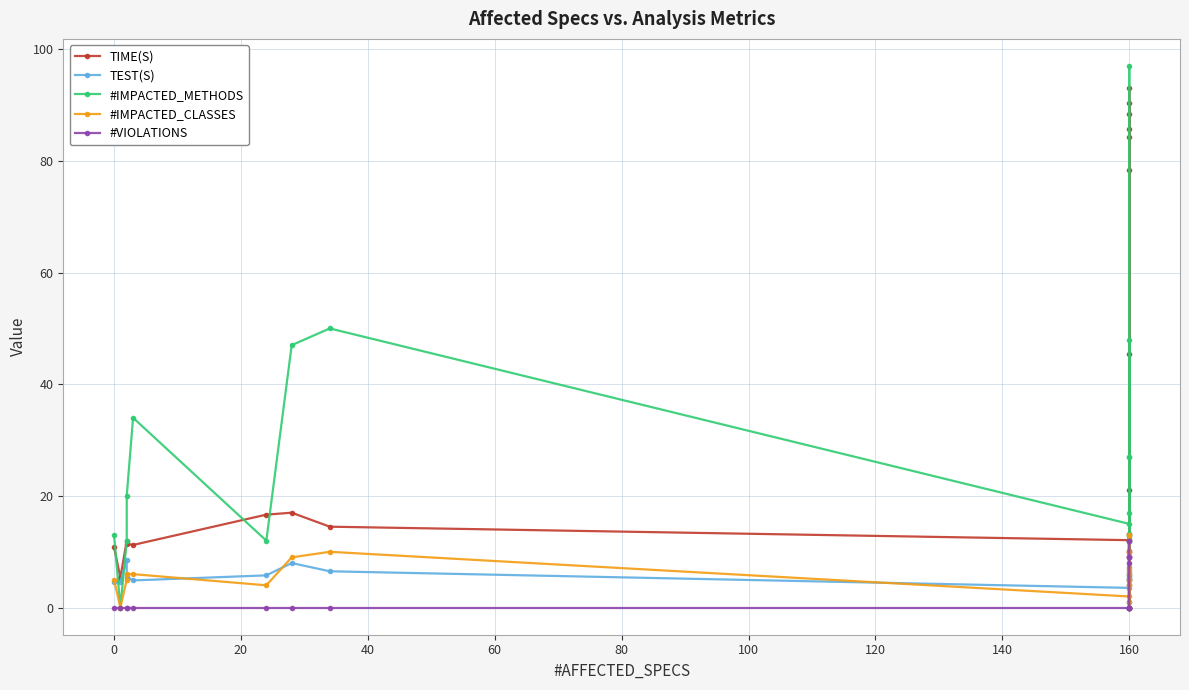

How many interior local peaks does the #IMPACTED_METHODS series have?

5